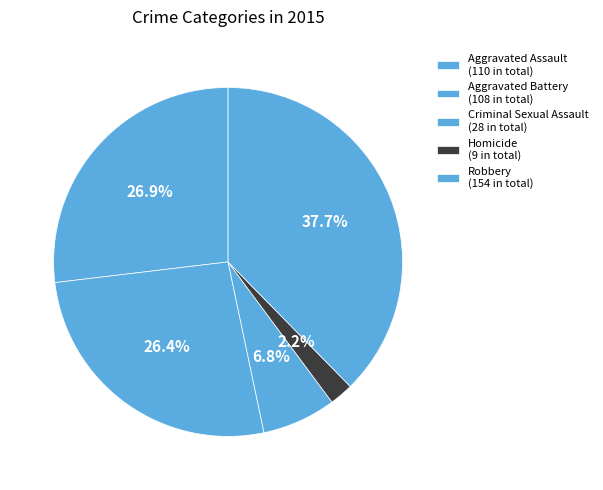

Combined, do Robbery and Homicide account for over 50%?

No